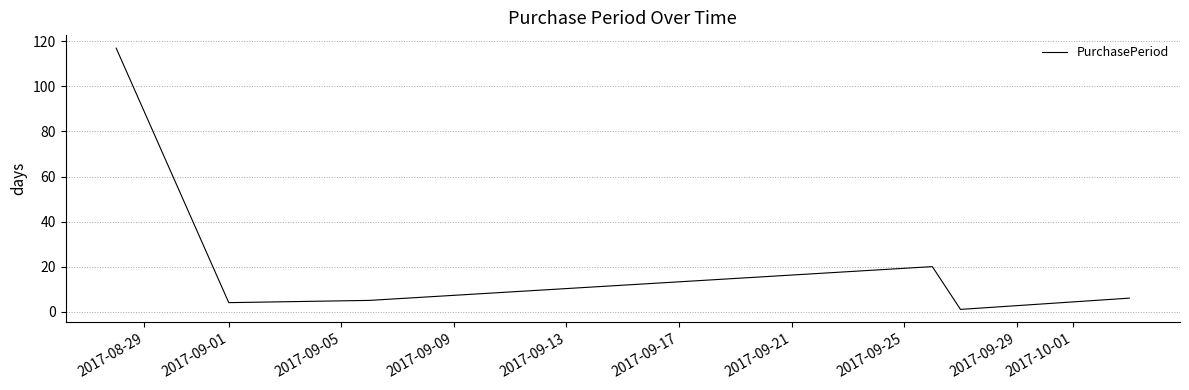

What is the difference between the maximum and second lowest values?

113